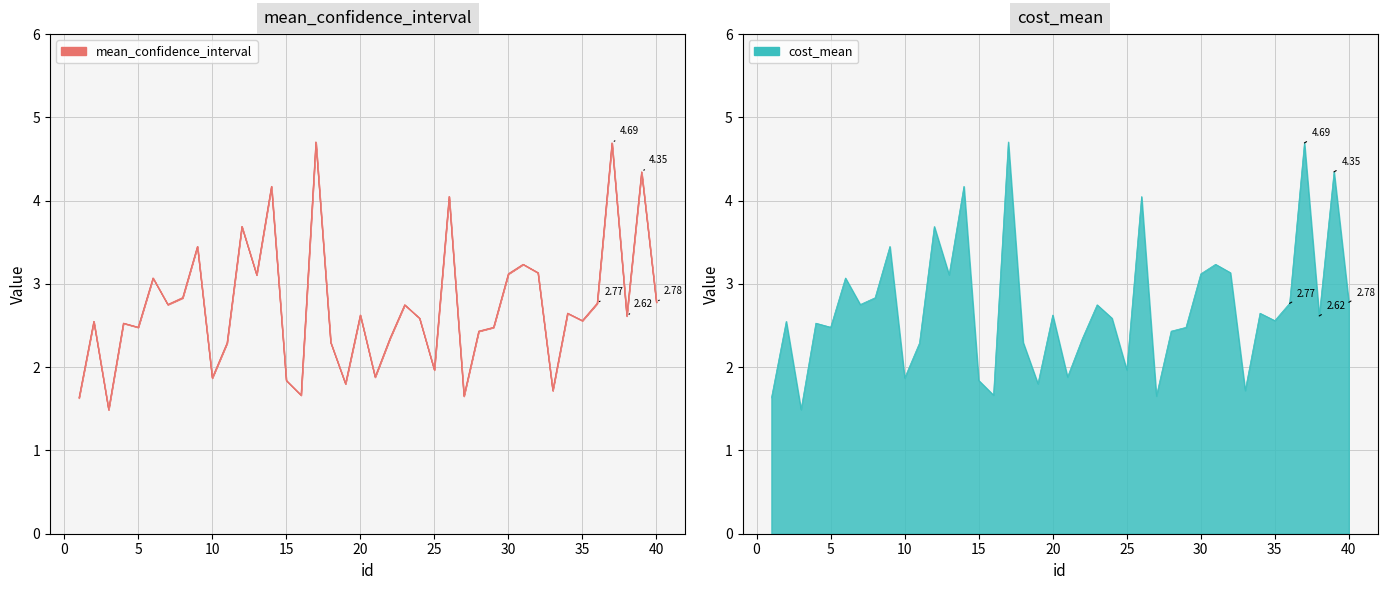

The value of mean_confidence_interval_sup at 10 is 1.0. True or false?

False